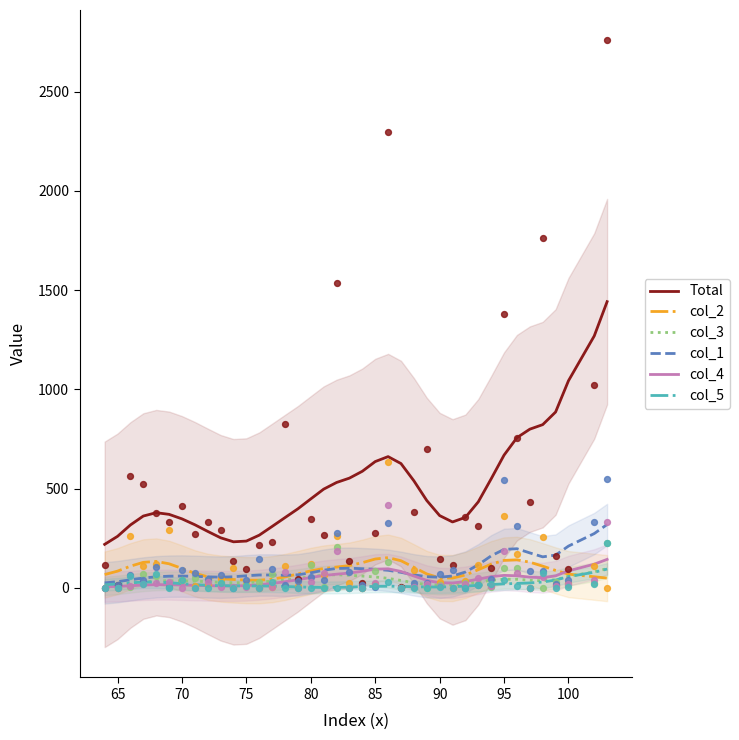

What is the highest value of the Total series?

1441.9